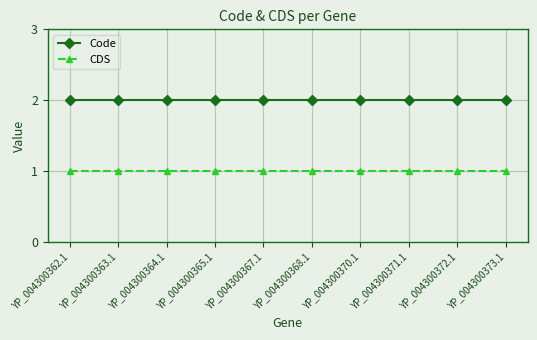

What value does the CDS series have at YP_004300372.1?

1